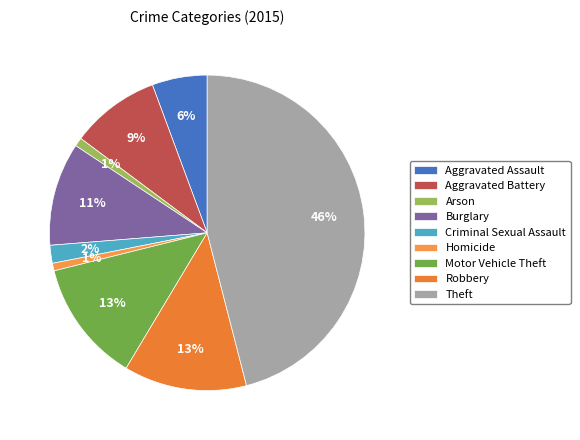

To the nearest percent, what is the difference between the Arson and Criminal Sexual Assault slice percentages?

1%